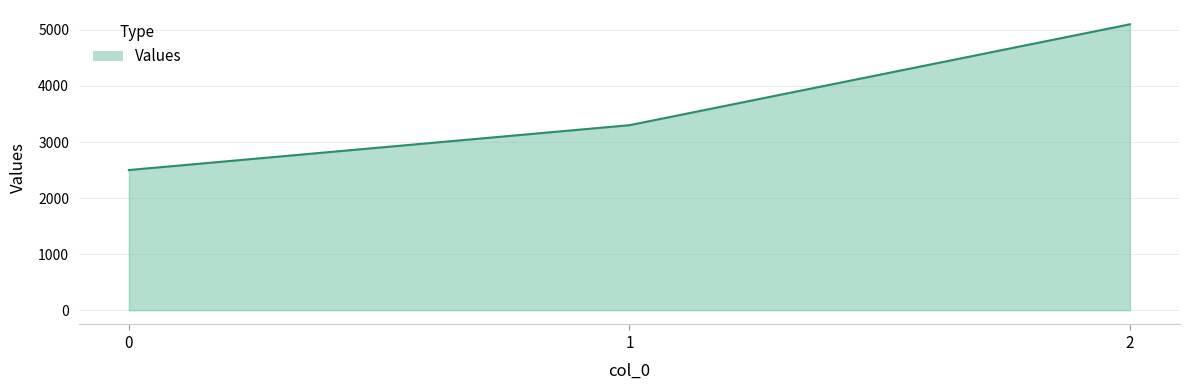

What is the sum of all values?

10900